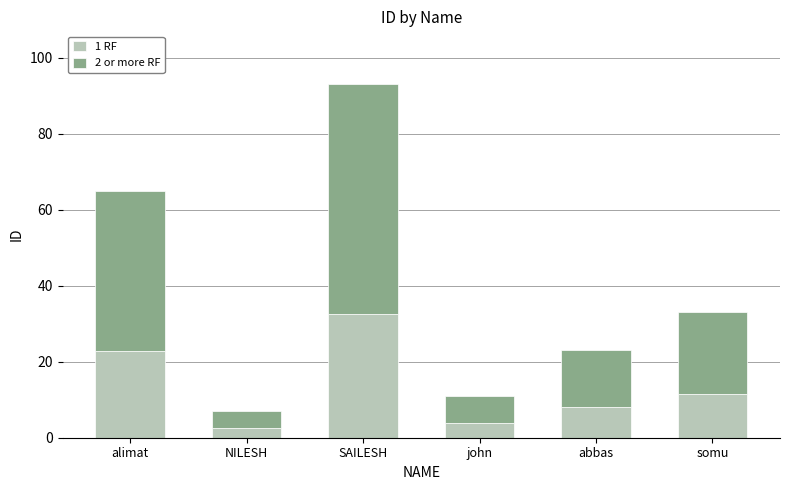

What is the difference between the 1 RF values at somu and john?

7.7